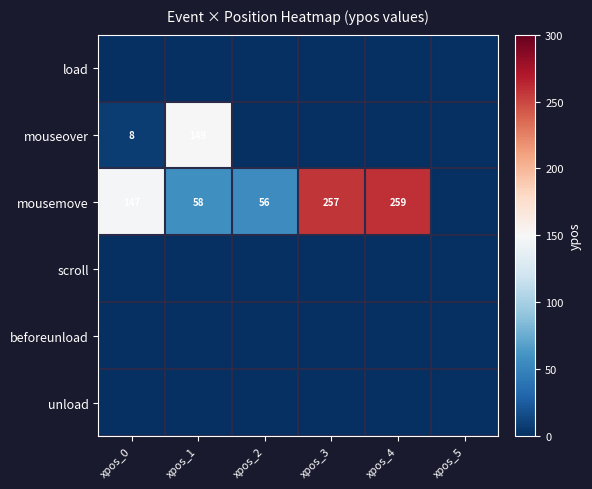

What is the sum of the mousemove values at xpos_3 and xpos_1?

315